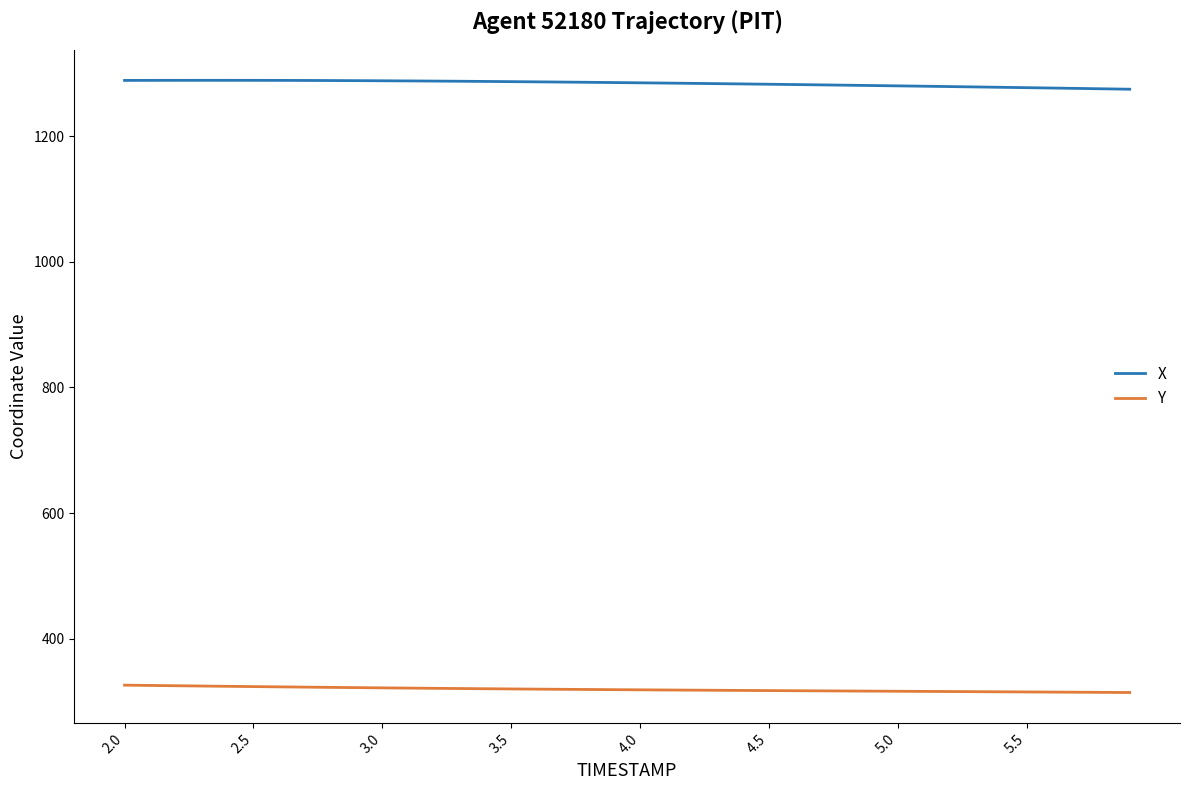

Rank the series by their maximum value, from lowest to highest.

Y, X